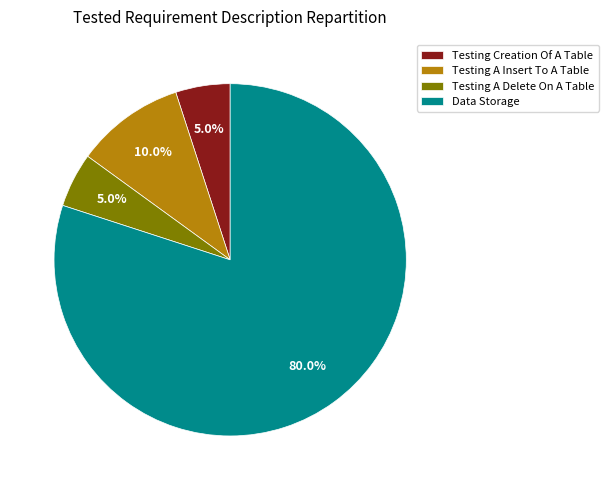

To the nearest percent, what is the difference between the Testing A Insert To A Table and Testing Creation Of A Table slice percentages?

5%